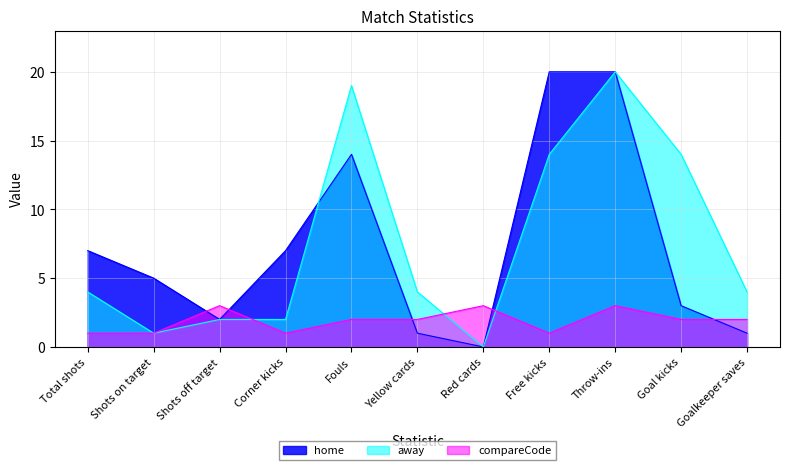

Reading left to right, transcribe all the data shown in this chart.

home: 7	5	2	7	14	1	0	20	20	3	1
away: 4	1	2	2	19	4	0	14	20	14	4
compareCode: 1	1	3	1	2	2	3	1	3	2	2